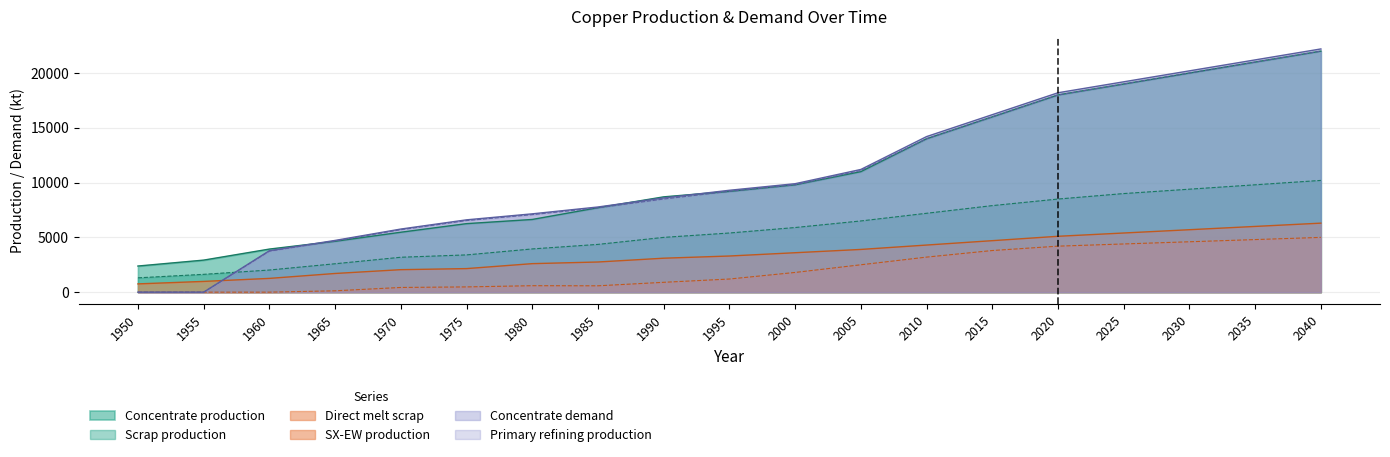

How many intersections are there between Concentrate demand and Direct melt scrap?

1